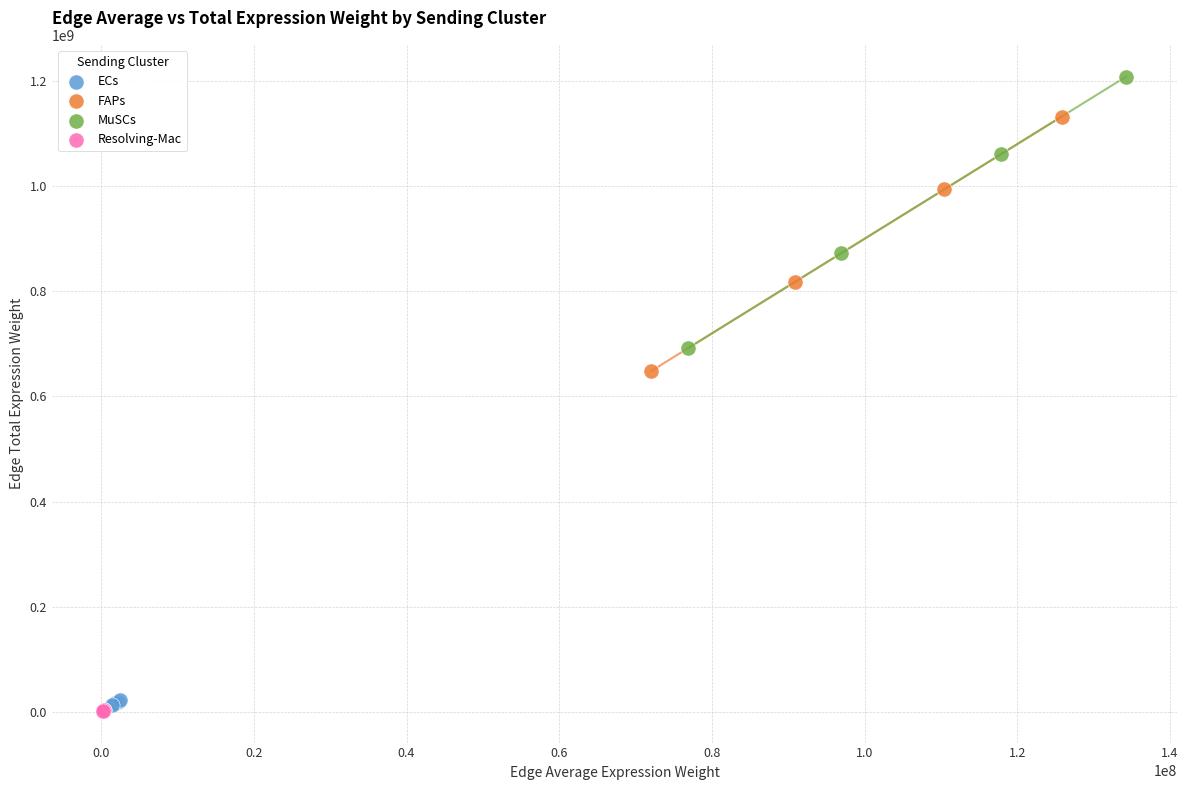

What are all the series names shown in the legend?

ECs, FAPs, MuSCs, Resolving-Mac